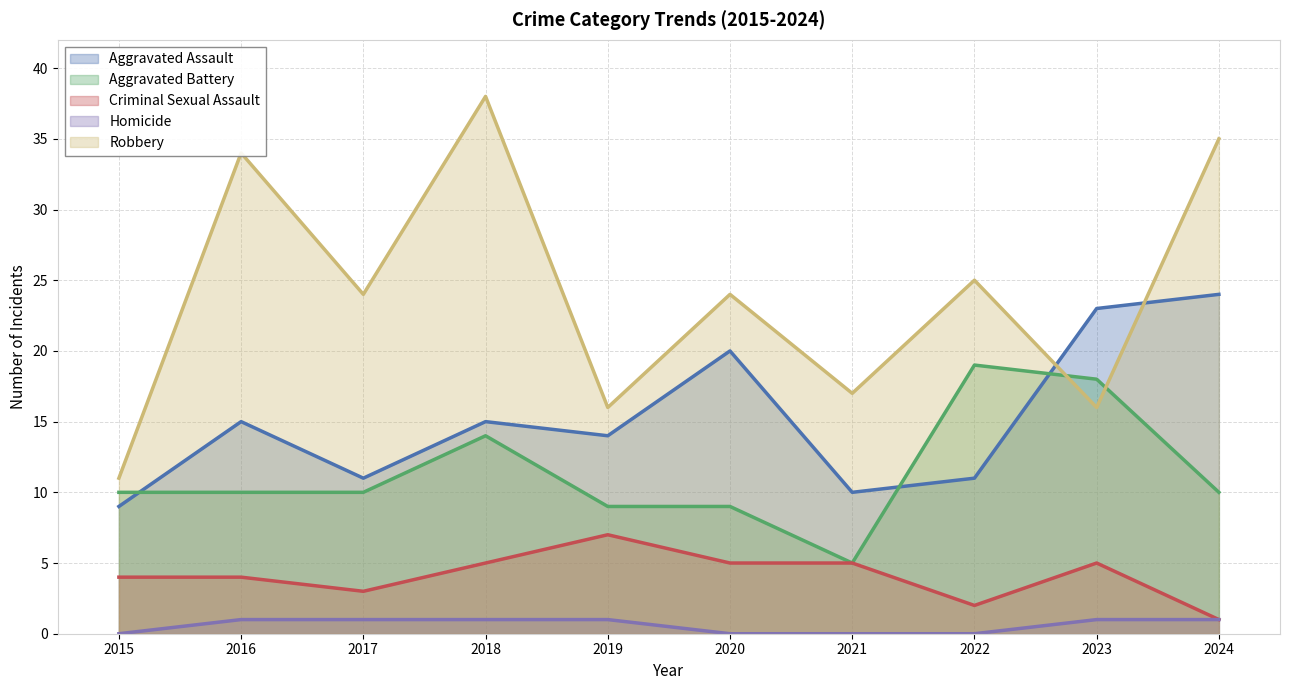

True or false: Aggravated Assault has a value of 15 at 2018.

True